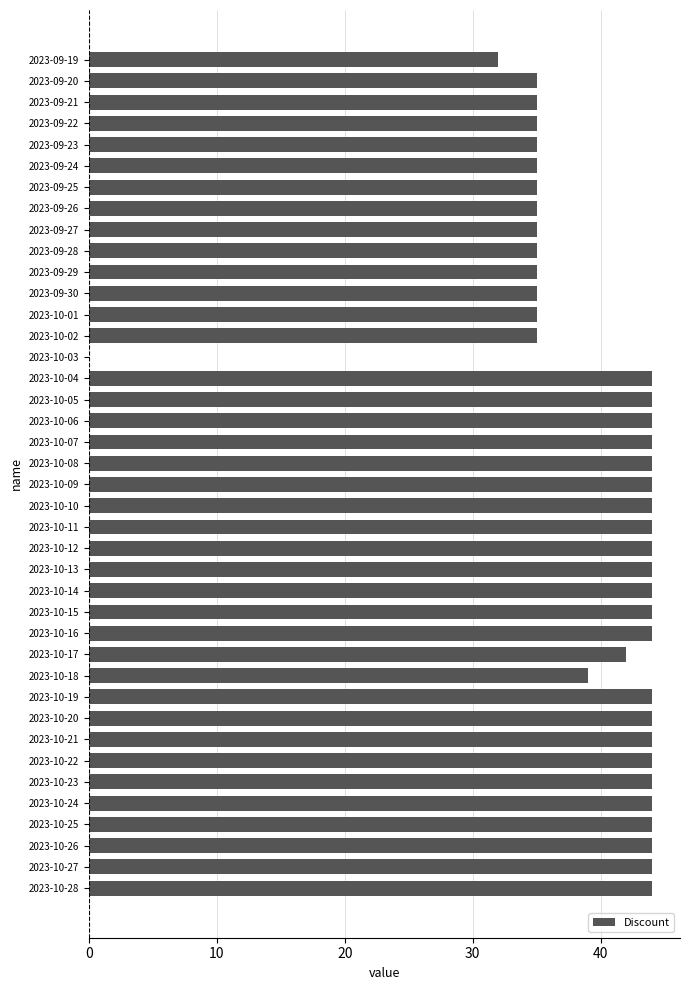

What is the sum of all values?

1580